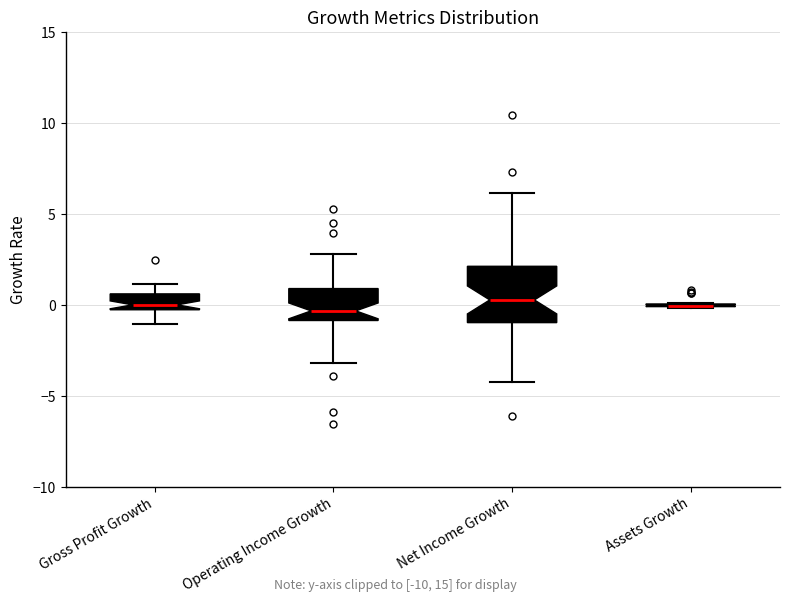

Reading left to right, read every box against the y-axis: the position of its median line, the range the box covers, and the ends of its whiskers. The values are not printed on the chart, so give them approximately, as read against the axis.

Gross Profit Growth: median 0.0, box -0.5 to 0.5, whiskers -1.0 to 1.0
Operating Income Growth: median -0.5, box -1.0 to 1.0, whiskers -3.0 to 3.0
Net Income Growth: median 0.5, box -1.0 to 2.0, whiskers -4.0 to 6.0
Assets Growth: box collapsed to a line at 0.0, whiskers 0.0 to 0.0